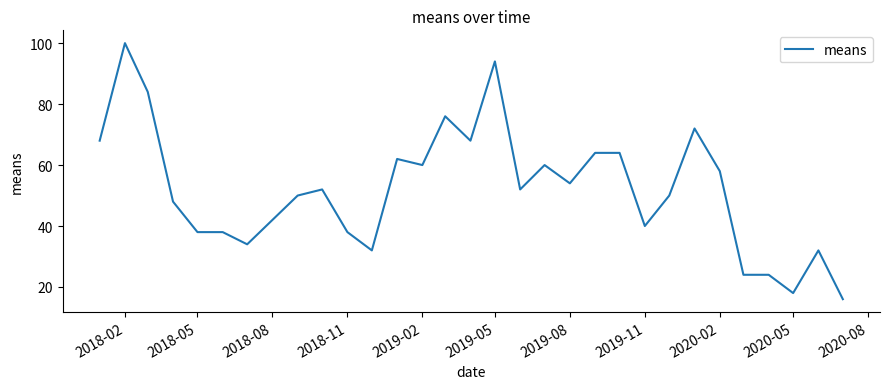

Reading left to right, what are all the values shown in this chart?

68.0	100.0	84.0	48.0	38.0	38.0	34.0	42.0	50.0	52.0	38.0	32.0	62.0	60.0	76.0	68.0	94.0	52.0	60.0	54.0	64.0	64.0	40.0	50.0	72.0	58.0	24.0	24.0	18.0	32.0	16.0